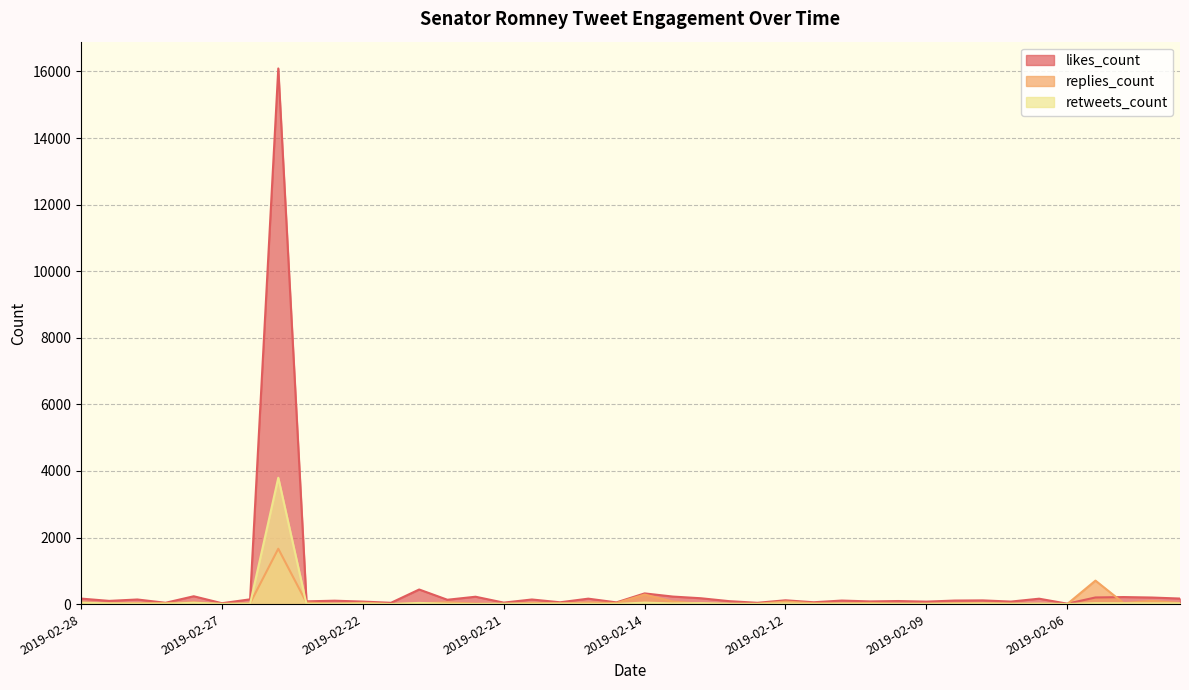

In replies_count, how many points are higher than both neighbors (excluding endpoints)?

13